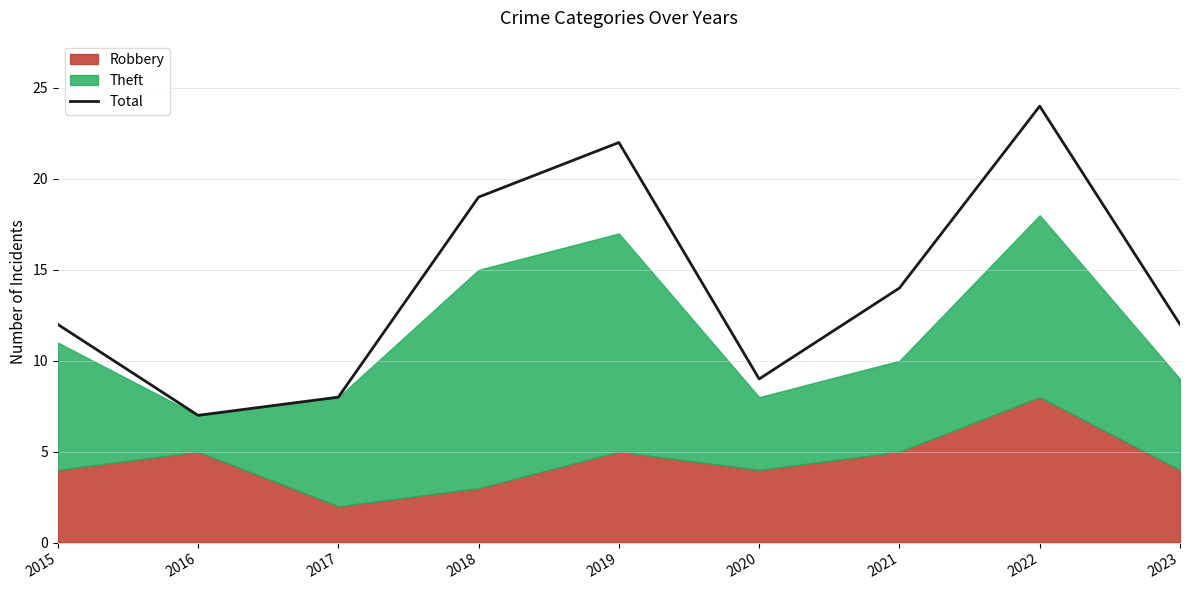

Which category has the lowest value across all series?

2016